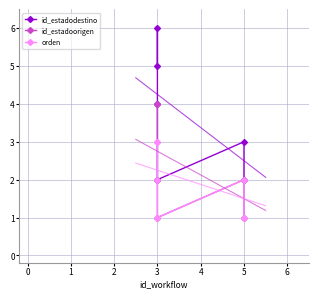

What are all the series names shown in the legend?

id_estadodestino, id_estadoorigen, orden